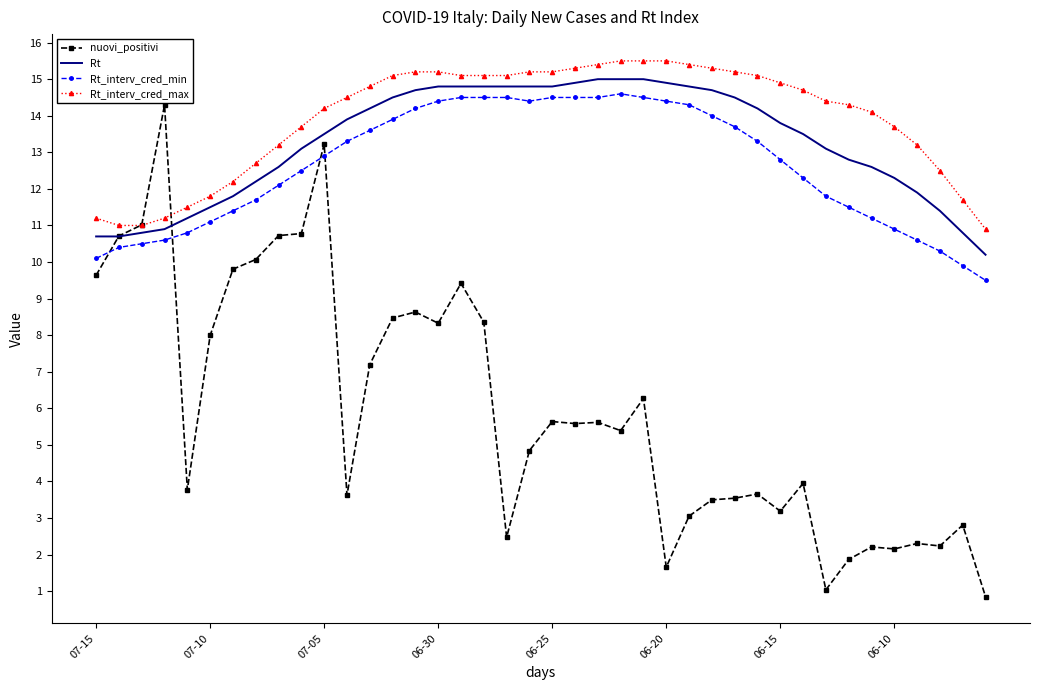

Which series has the largest range (max minus min)?

nuovi_positivi